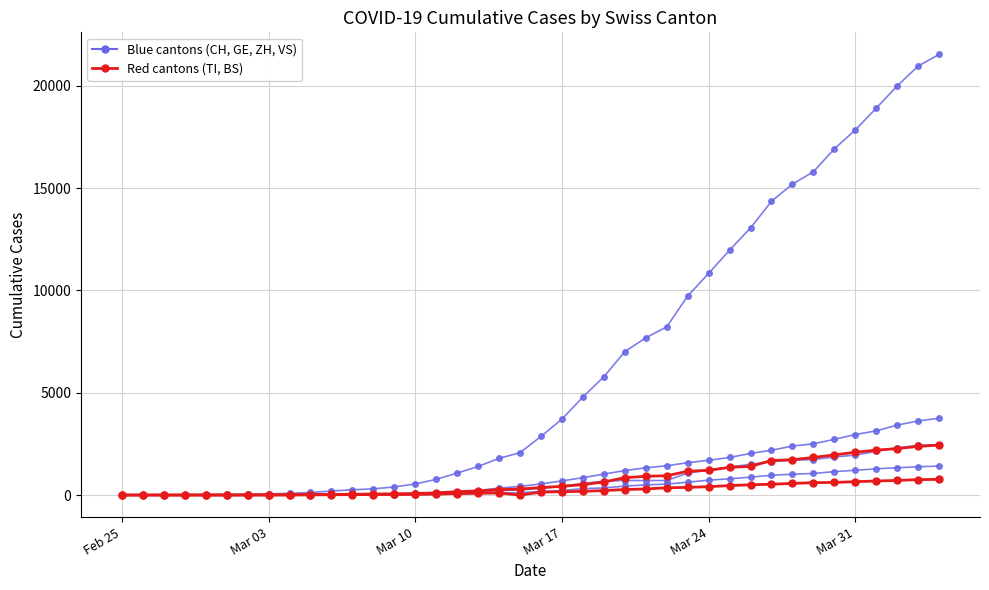

Does the chart have visible grid lines?

Yes